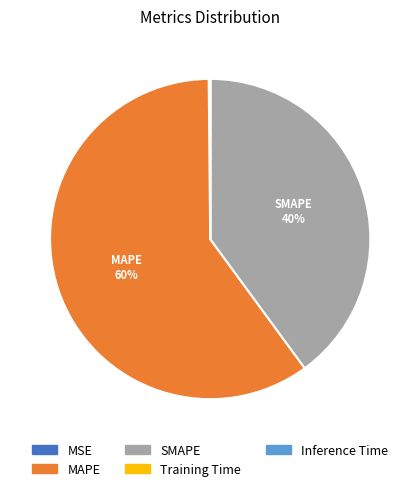

What is the largest slice in the pie chart?

MAPE